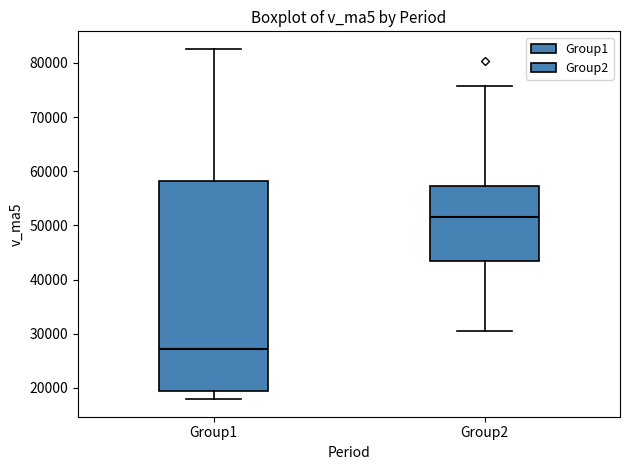

Reading left to right, read every box against the y-axis: the position of its median line, the range the box covers, and the ends of its whiskers. The values are not printed on the chart, so give them approximately, as read against the axis.

Group1: median 27000, box 19000 to 58000, whiskers 18000 to 83000
Group2: median 52000, box 43000 to 57000, whiskers 31000 to 76000